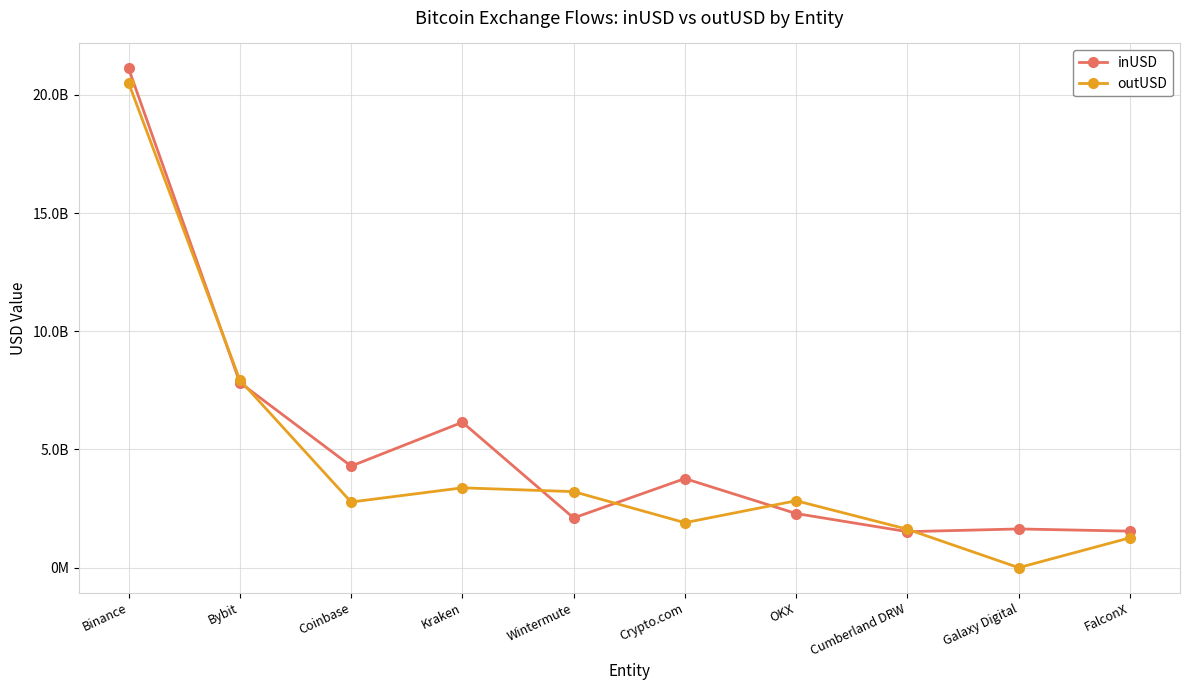

What is the difference between the second highest and second lowest values in the outUSD series?

6674713723.8